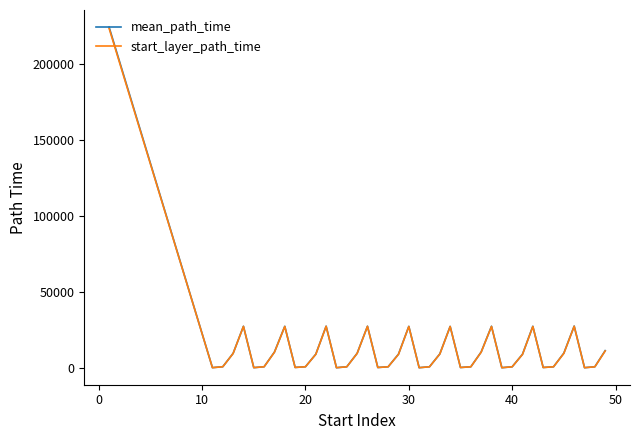

Which series has the widest spread of values?

mean_path_time